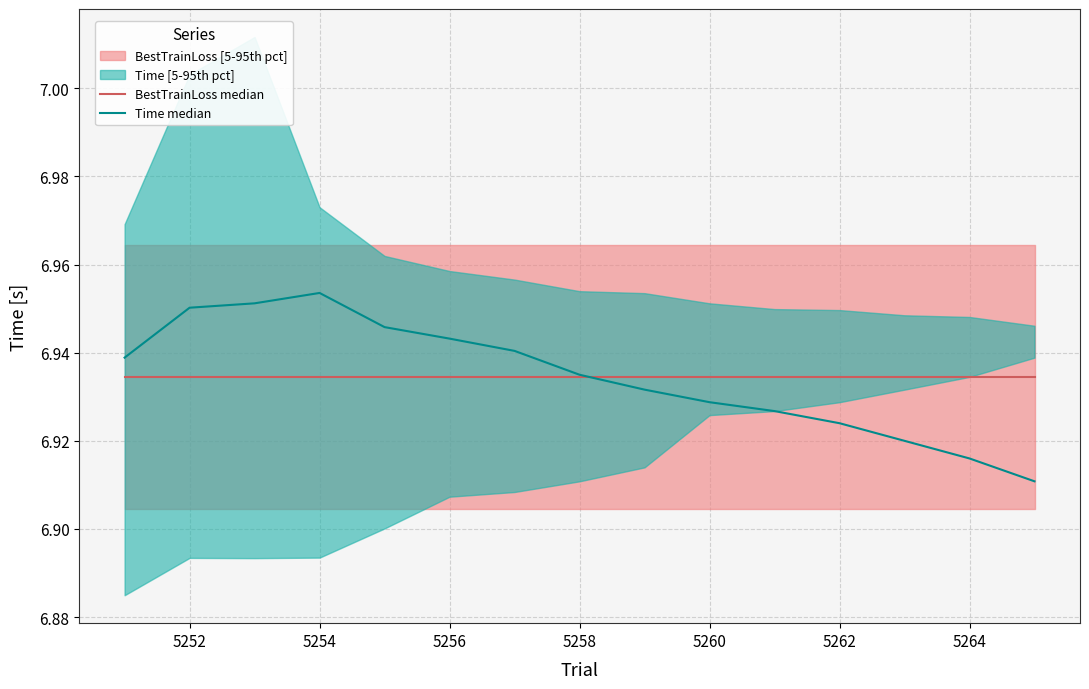

Does the chart have visible grid lines?

Yes